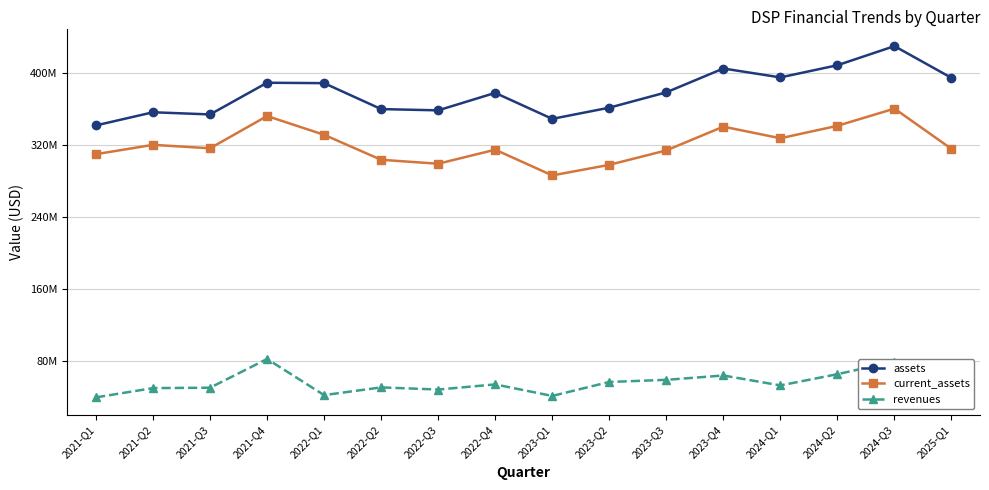

Reading left to right, what are all the values shown in this chart?

assets: 2021-Q1=341802000	2021-Q2=356378000	2021-Q3=353970000	2021-Q4=389131000	2022-Q1=388651000	2022-Q2=359894000	2022-Q3=358496000	2022-Q4=377883000	2023-Q1=349063000	2023-Q2=361455000	2023-Q3=378488000	2023-Q4=404911000	2024-Q1=395041000	2024-Q2=408550000	2024-Q3=429741000	2025-Q1=394515000
current_assets: 2021-Q1=309882000	2021-Q2=320237000	2021-Q3=316417000	2021-Q4=352186000	2022-Q1=331377000	2022-Q2=303640000	2022-Q3=299284000	2022-Q4=314862000	2023-Q1=286323000	2023-Q2=298058000	2023-Q3=314074000	2023-Q4=340417000	2024-Q1=327543000	2024-Q2=341349000	2024-Q3=360410000	2025-Q1=315762000
revenues: 2021-Q1=40144000	2021-Q2=50411000	2021-Q3=50857000	2021-Q4=82715000	2022-Q1=42629000	2022-Q2=51200000	2022-Q3=48830000	2022-Q4=54509000	2023-Q1=41720000	2023-Q2=57223000	2023-Q3=59585000	2023-Q4=64406000	2024-Q1=53393000	2024-Q2=65866000	2024-Q3=79922000	2025-Q1=70642000